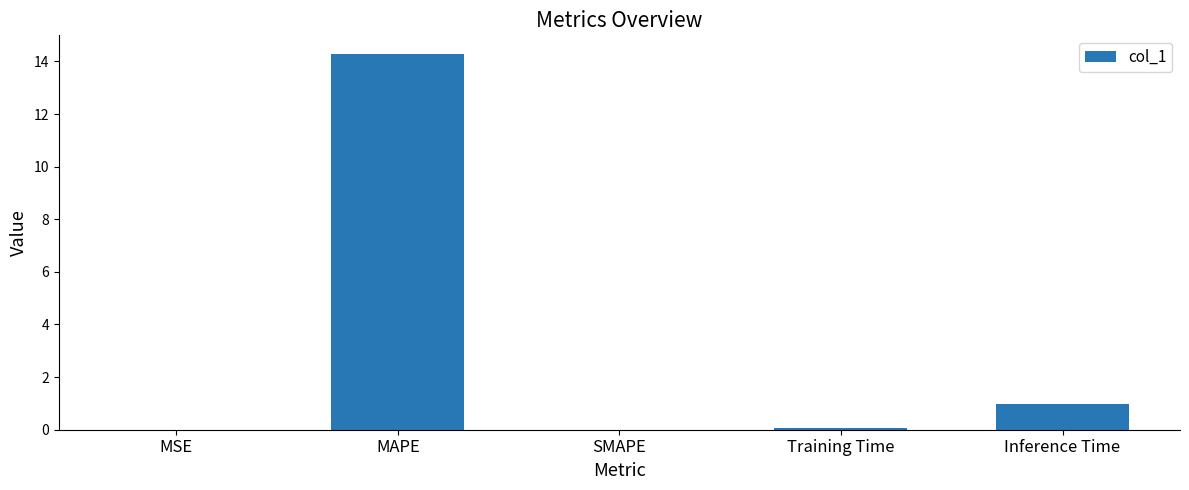

Between Training Time and MAPE, which is larger?

MAPE